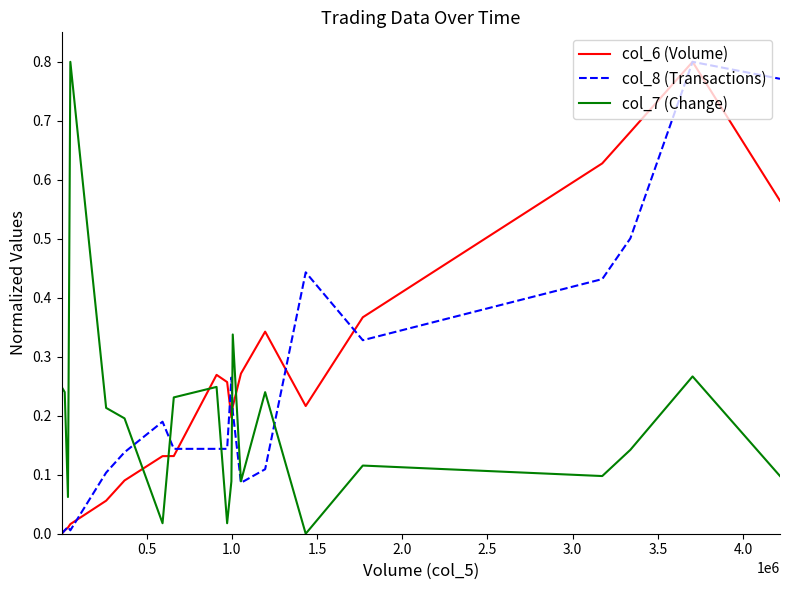

True or false: col_6 (Volume) and col_7 (Change) cross at least once.

True